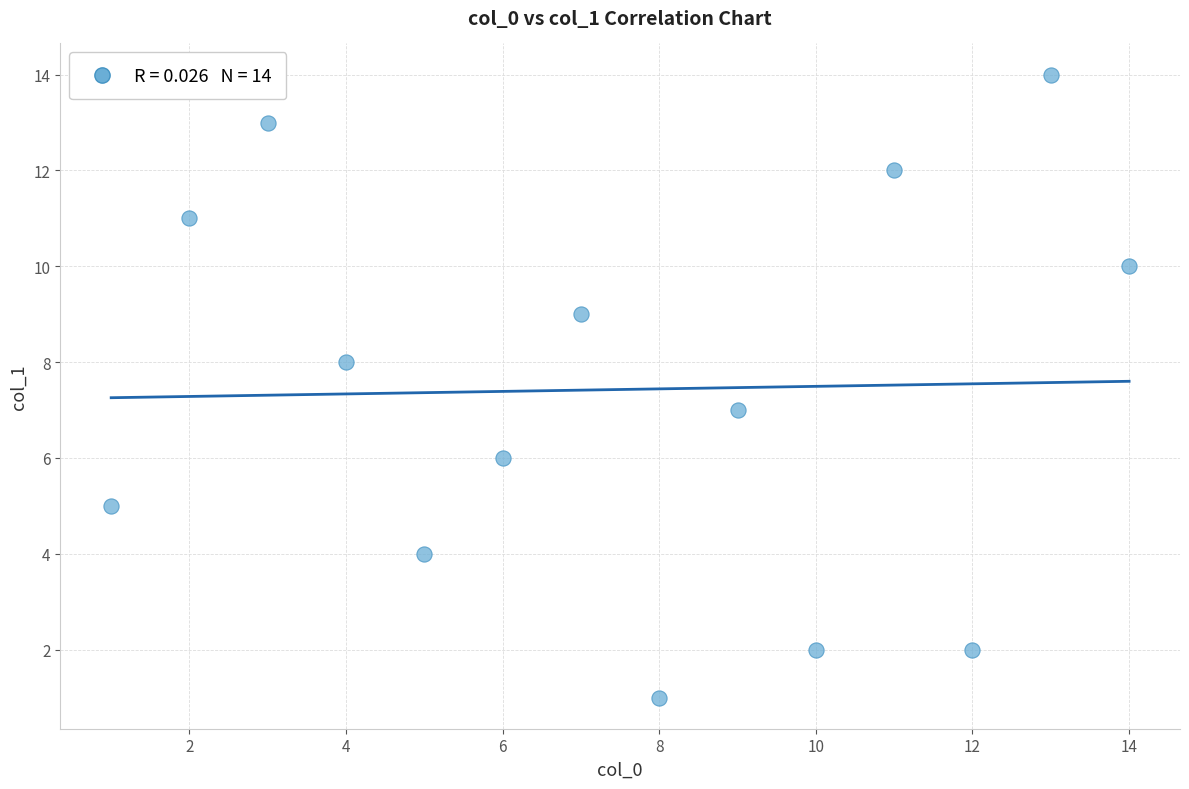

What is the range of Y values (max minus min)?

13